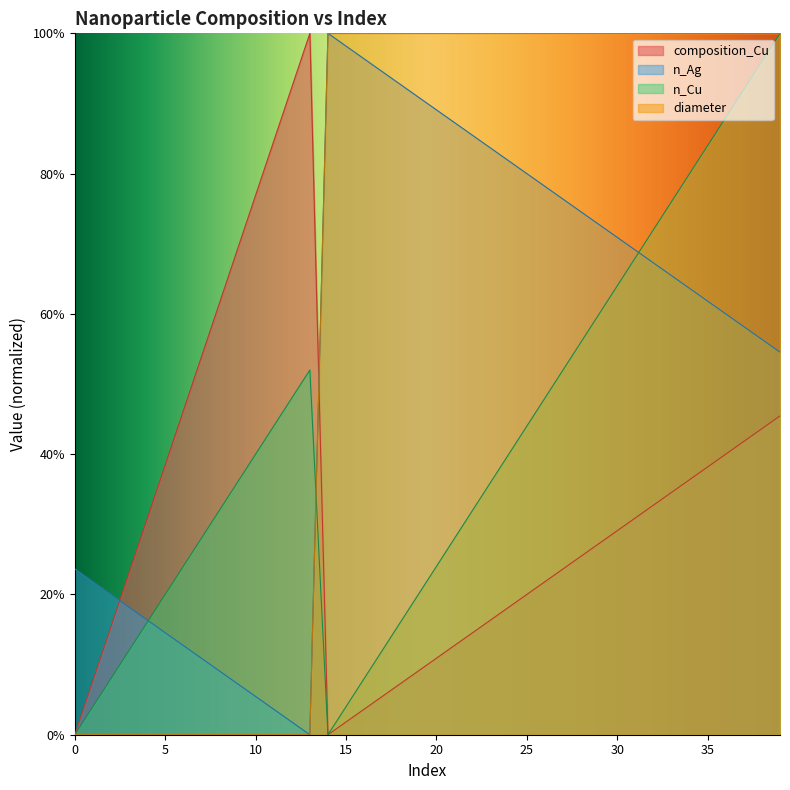

What is the difference between the highest and lowest values at 32?

0.7